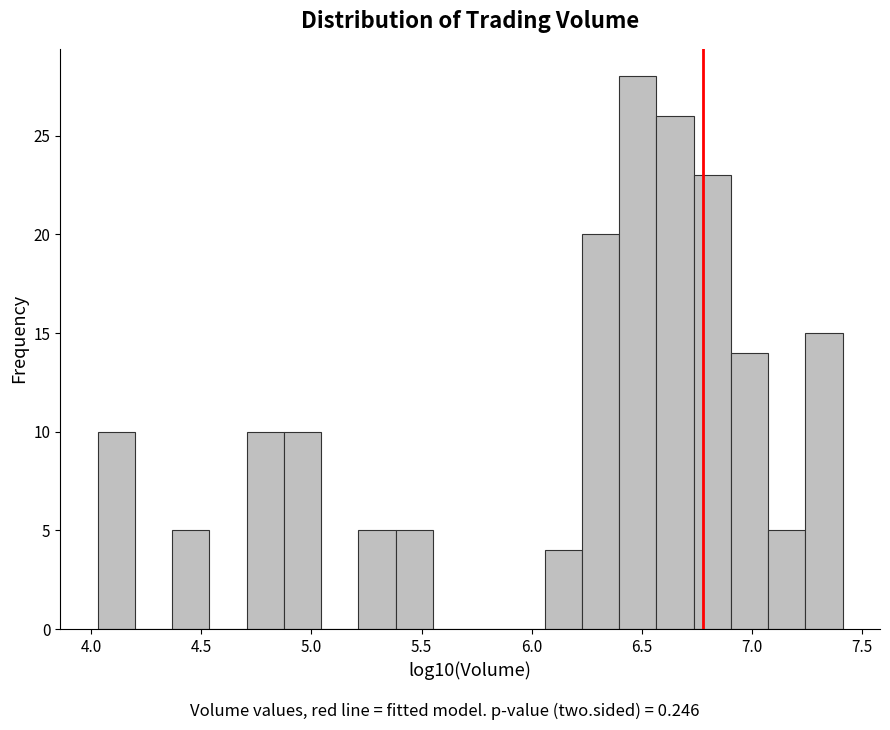

Read against the x-axis, roughly where is the centre of the tallest bar?

6.50